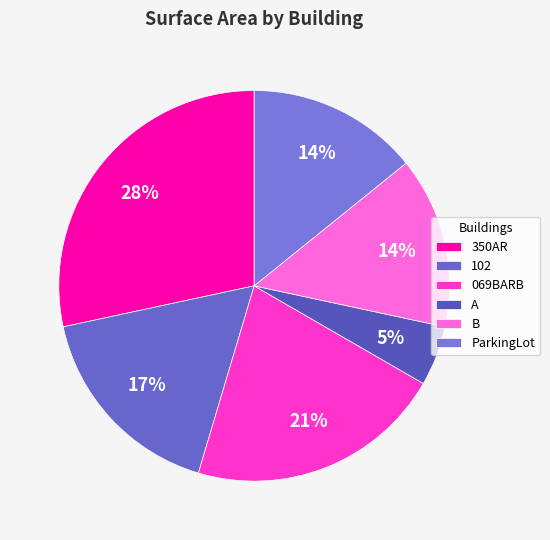

To the nearest percent, what percentage of the pie is 350AR?

28%